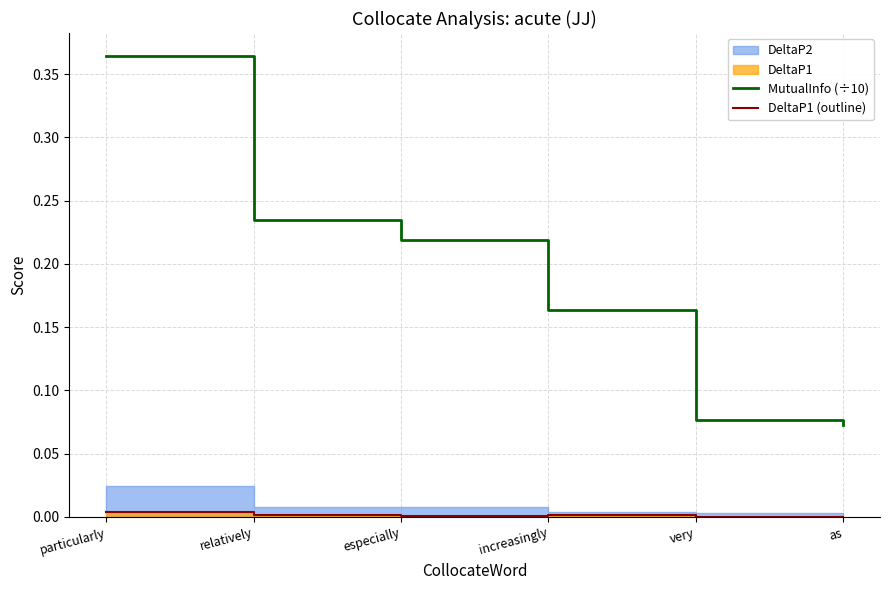

The MutualInfo (÷10) series shows 0.1 at increasingly. True or false?

False